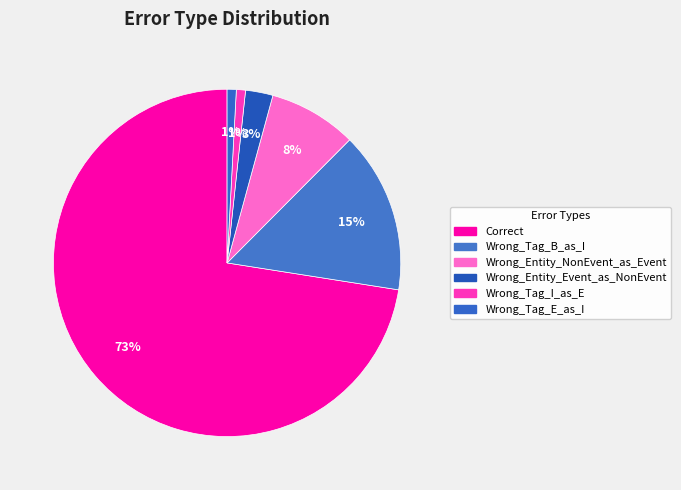

Is there any slice that represents more than half of the pie?

Yes